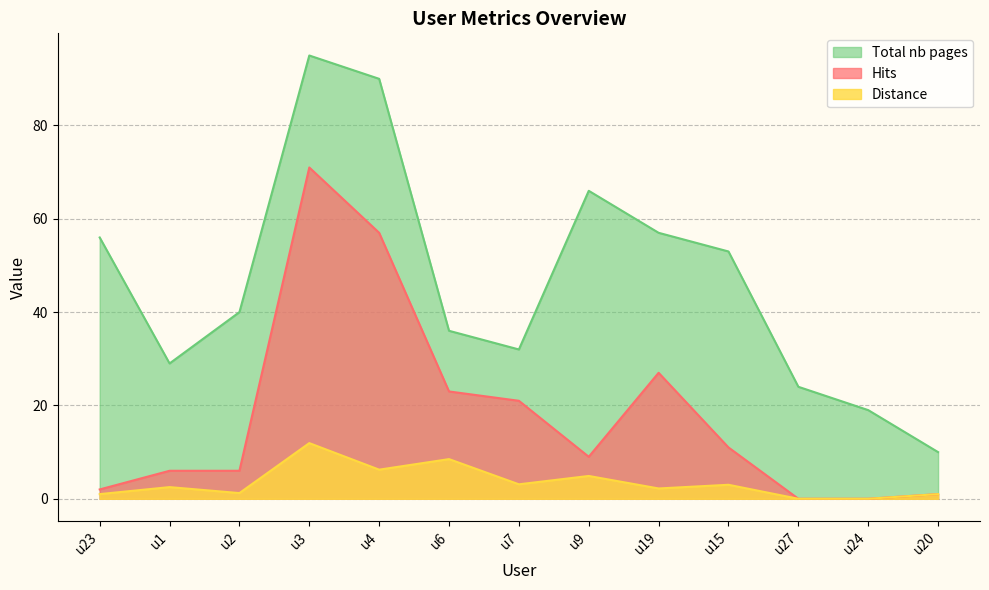

Where does the Hits series first go above 9?

u3